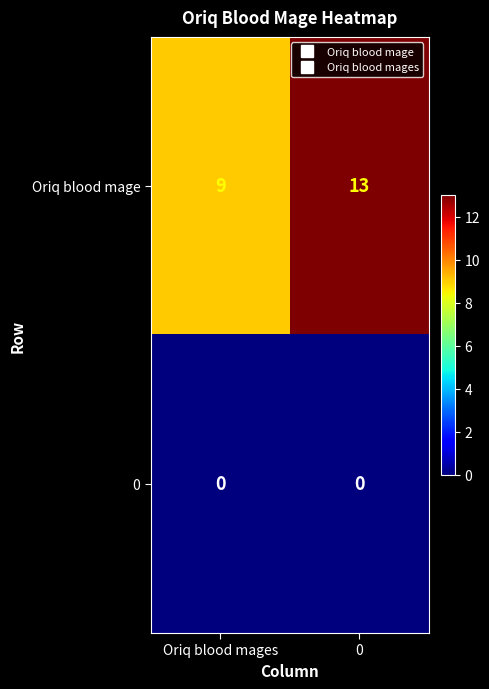

List the series in order of their peak value, lowest first.

0, Oriq blood mage